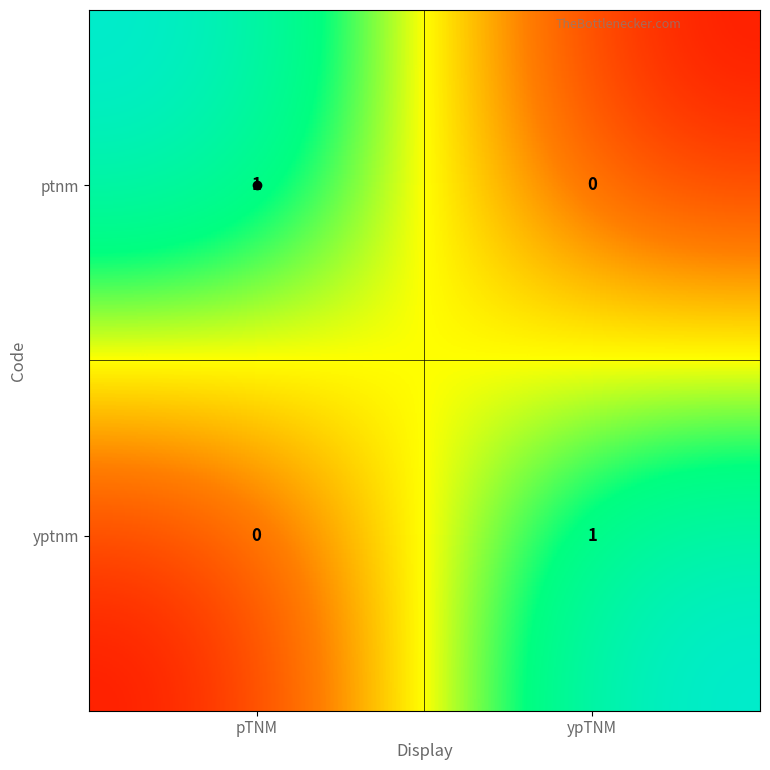

Where is ptnm nearest to the value 0?

ypTNM